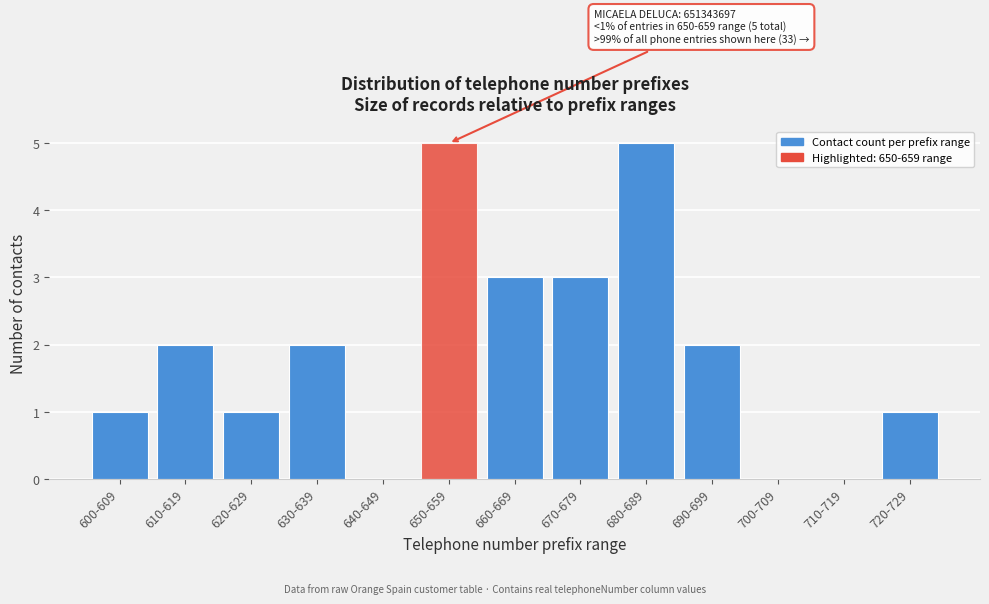

Reading left to right, transcribe all the data shown in this chart.

600-609=1	610-619=2	620-629=1	630-639=2	640-649=0	650-659=5	660-669=3	670-679=3	680-689=5	690-699=2	700-709=0	710-719=0	720-729=1